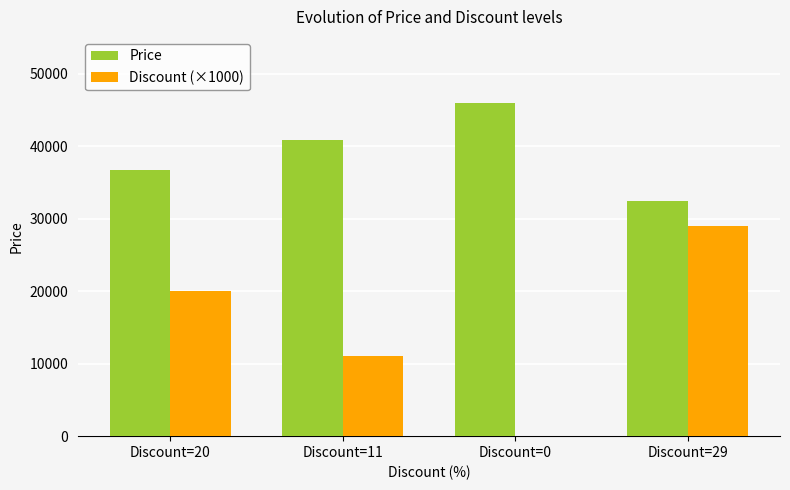

What is the total value across all series at Discount=11?

51900